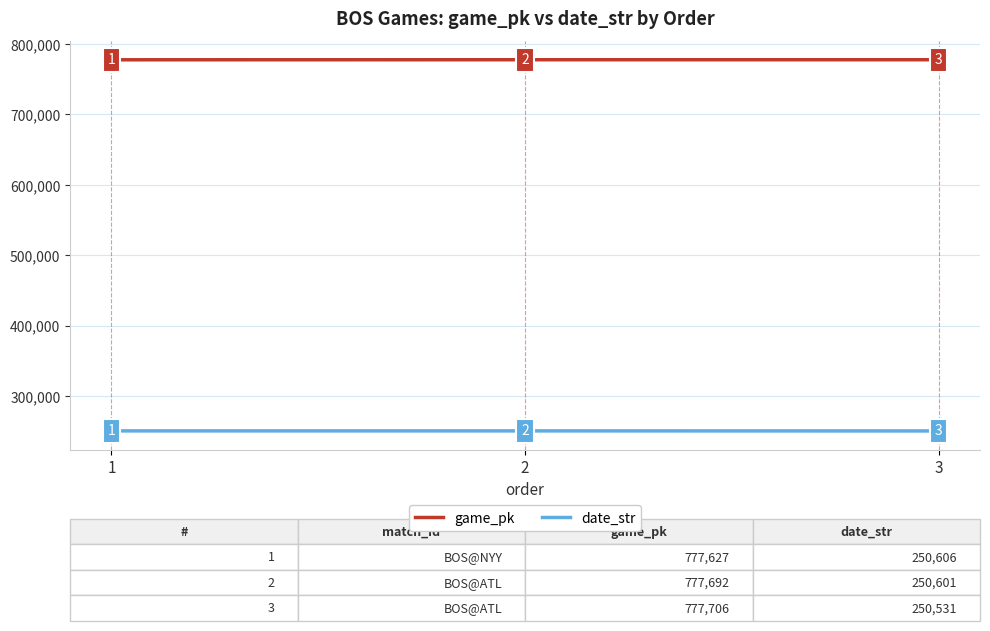

Is the value of date_str at 2 greater than the value of game_pk at 3?

No